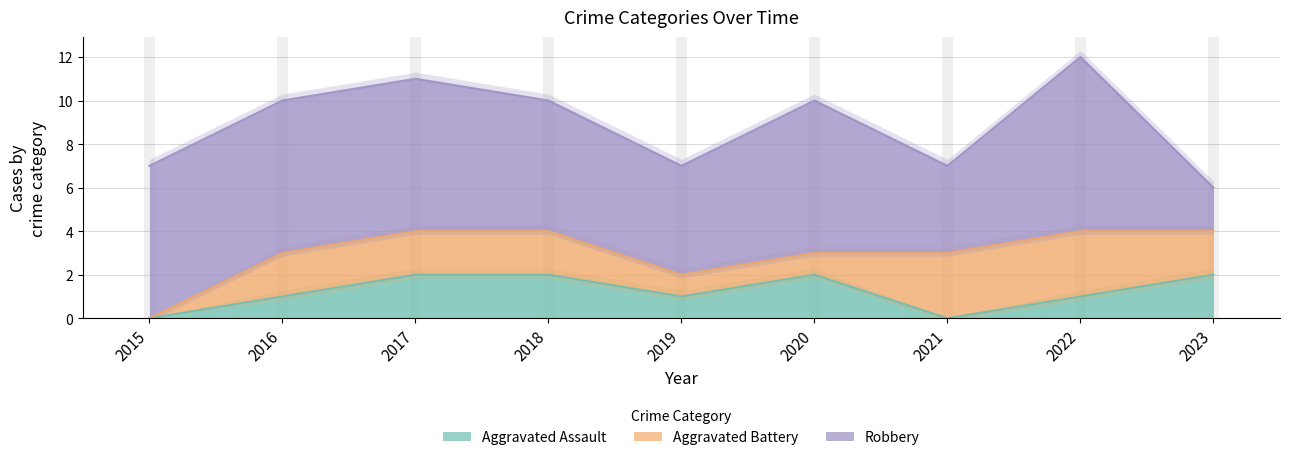

At which label does Robbery reach its minimum?

2023